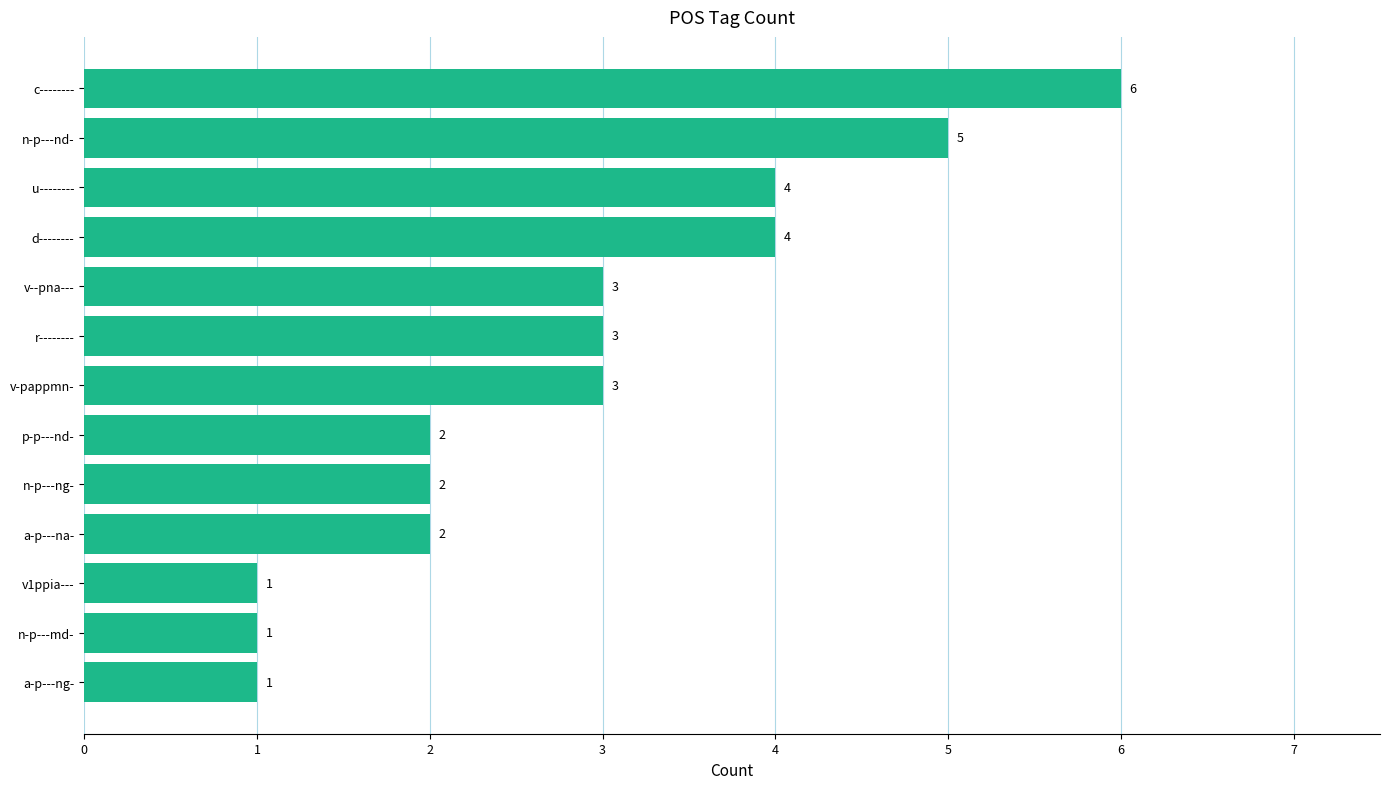

Is it true that the value at r-------- is 5?

False